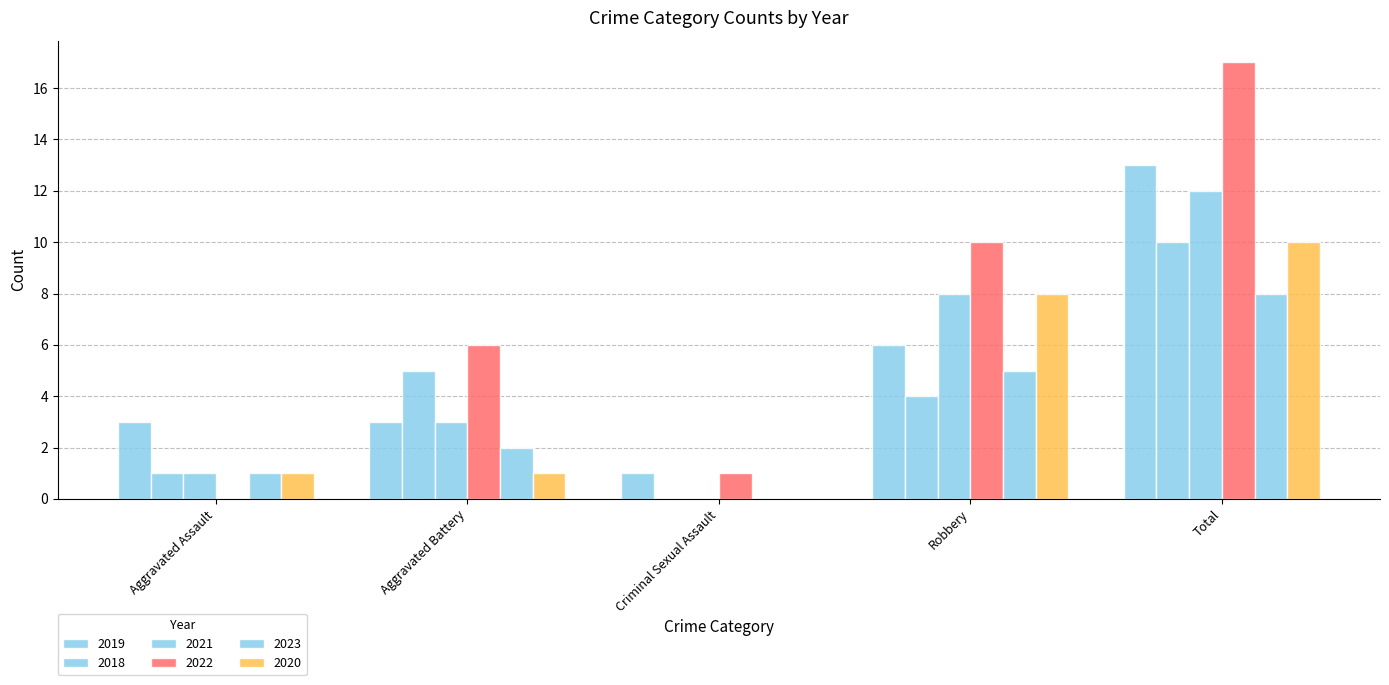

What is the difference between the 2022 values at Total and Aggravated Battery?

11